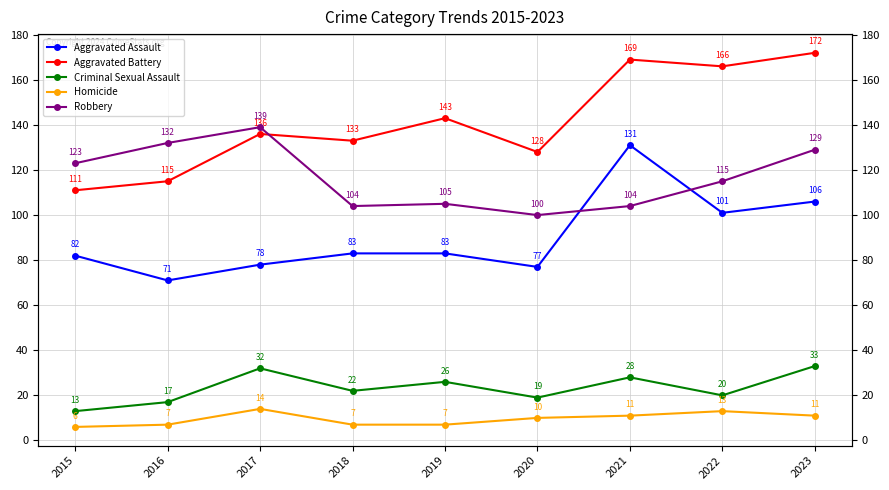

The Criminal Sexual Assault series shows 28 at 2021. True or false?

True